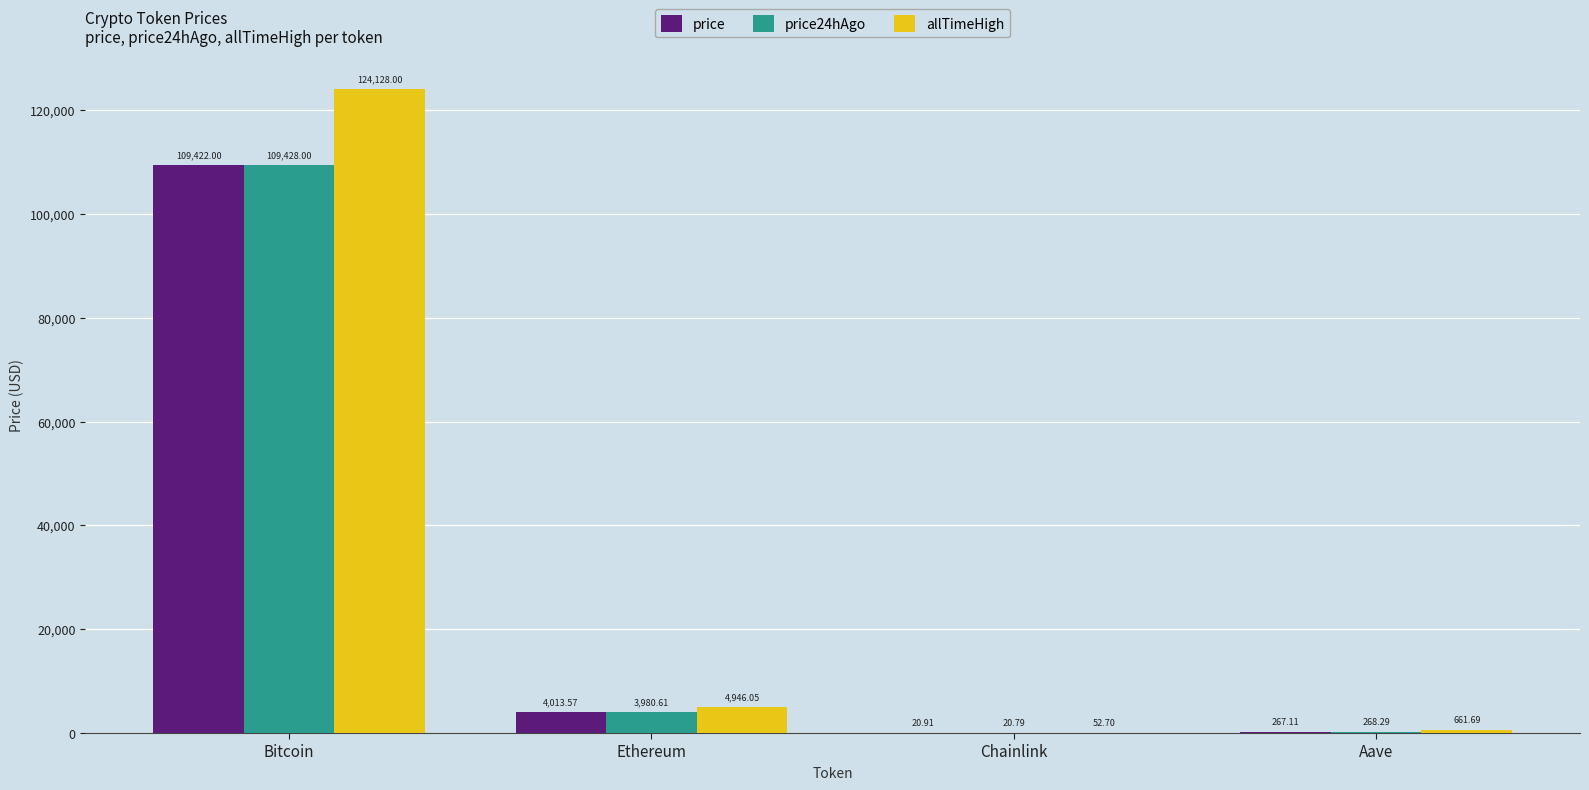

At which label does price reach its peak?

Bitcoin